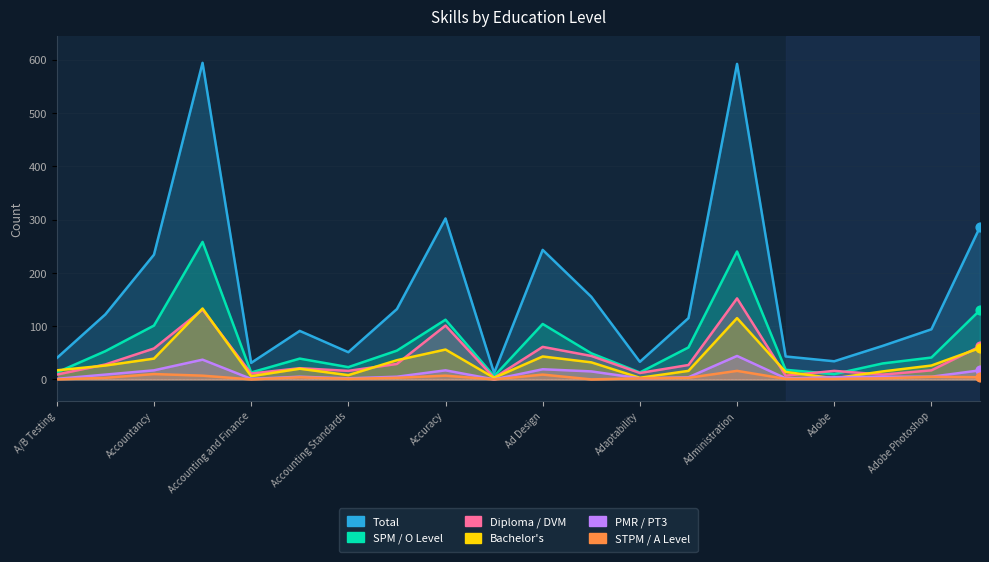

What is the total value across all series at 11?

295